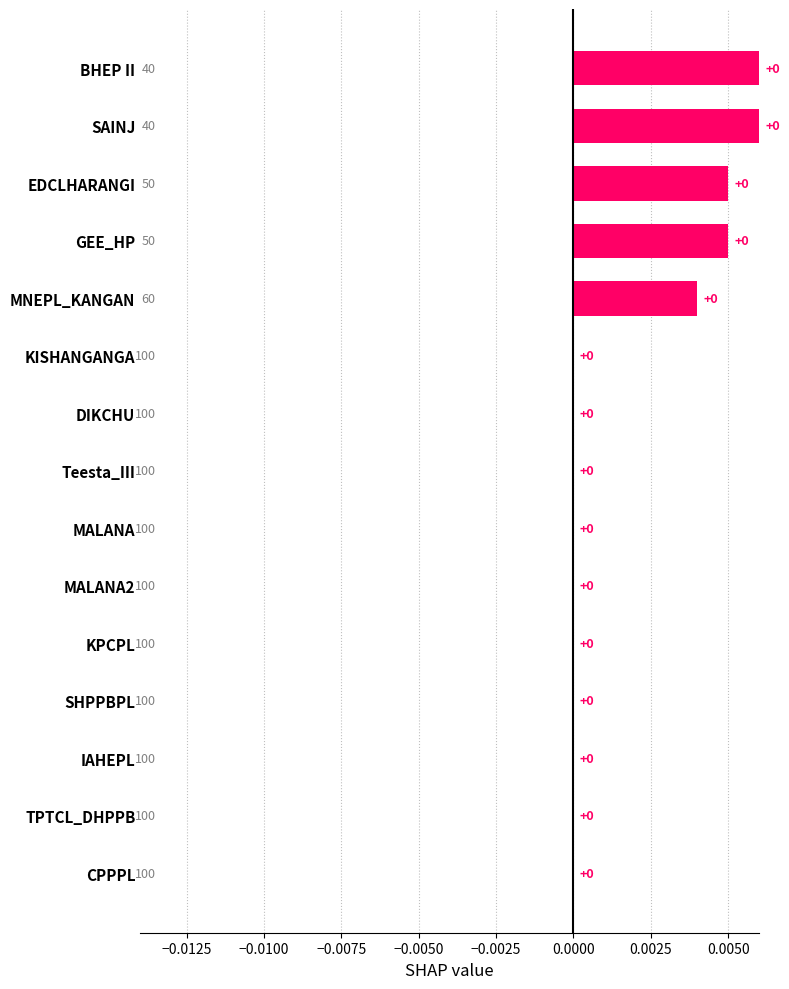

The chart shows a value of 0.0 at IAHEPL. True or false?

True